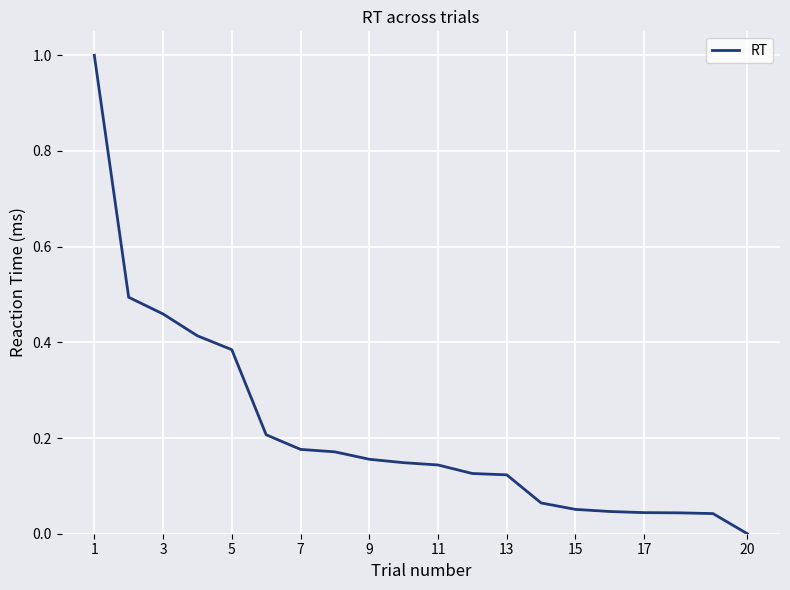

What is the difference between the maximum and minimum values?

1.0